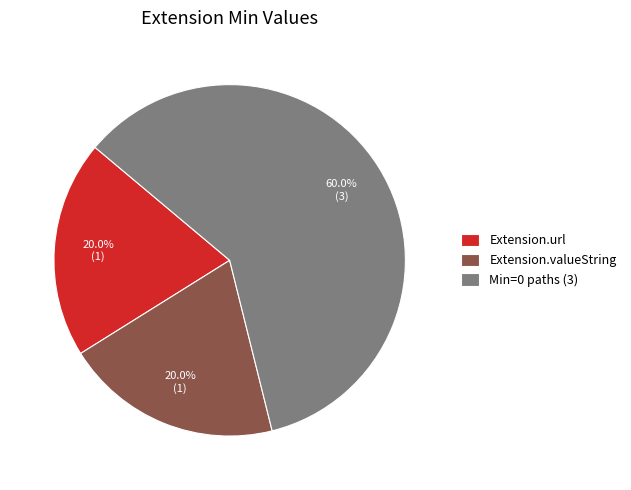

How many slices are in this pie chart?

3